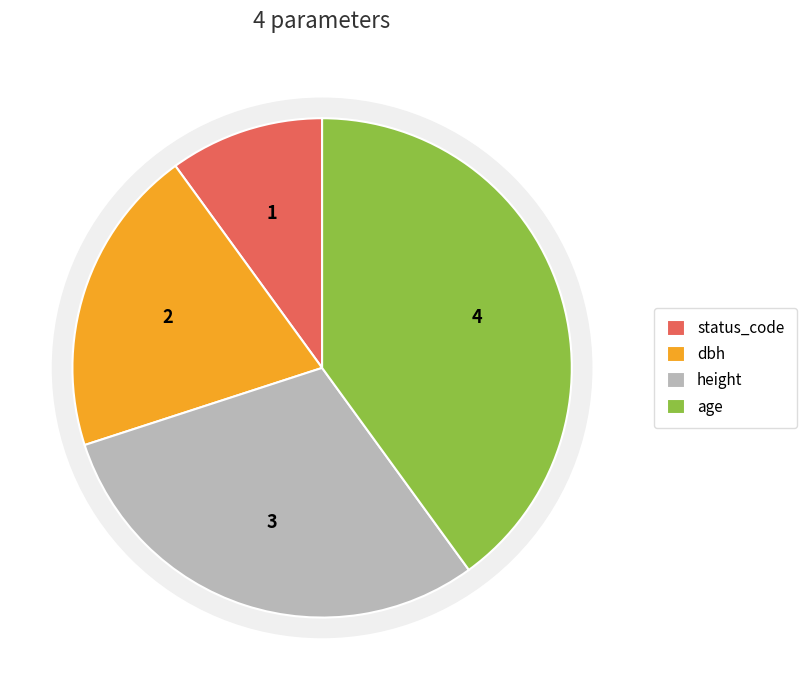

Is dbh the majority of the pie?

No